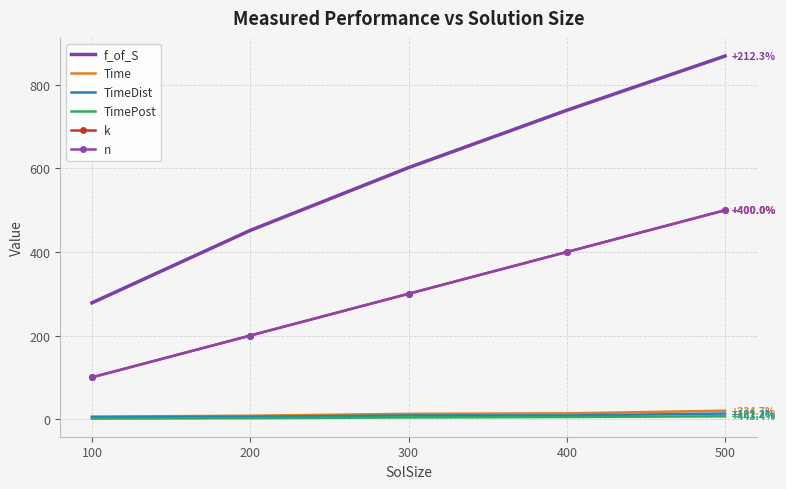

How many lines are shown in the chart?

6